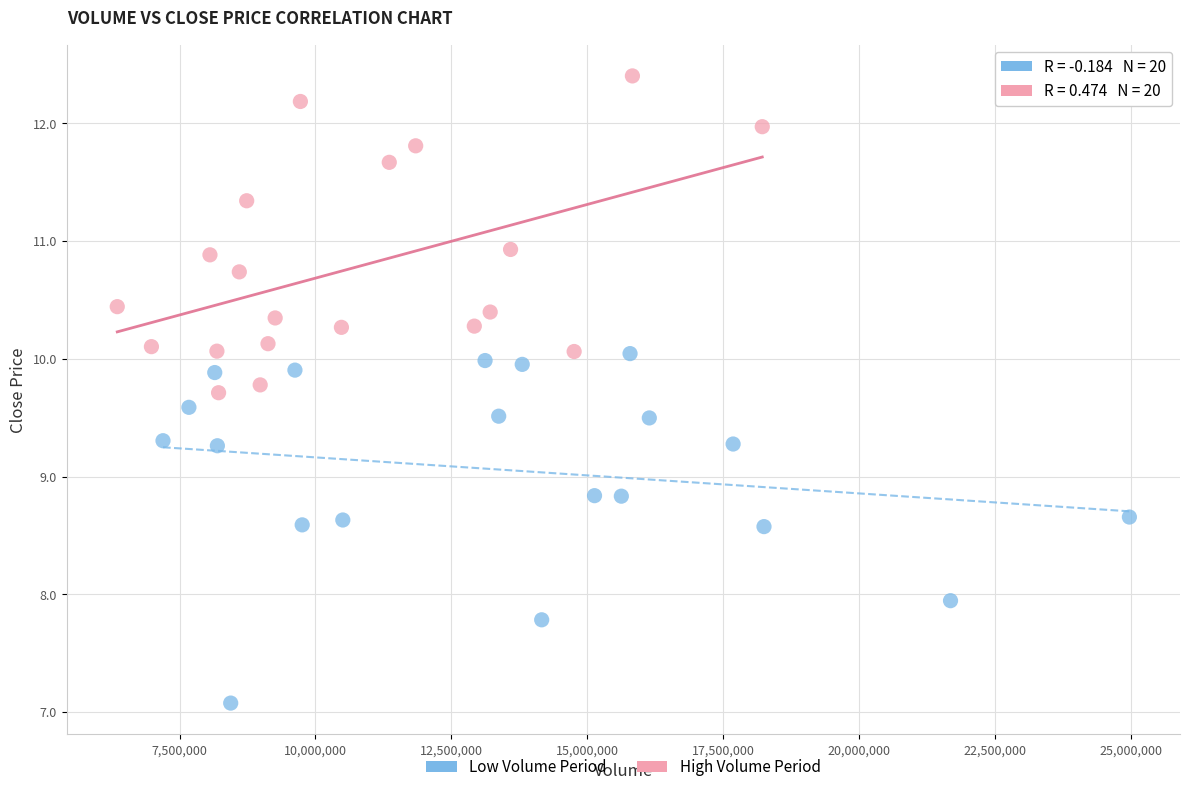

Which series reaches the maximum Y coordinate?

High Volume Period